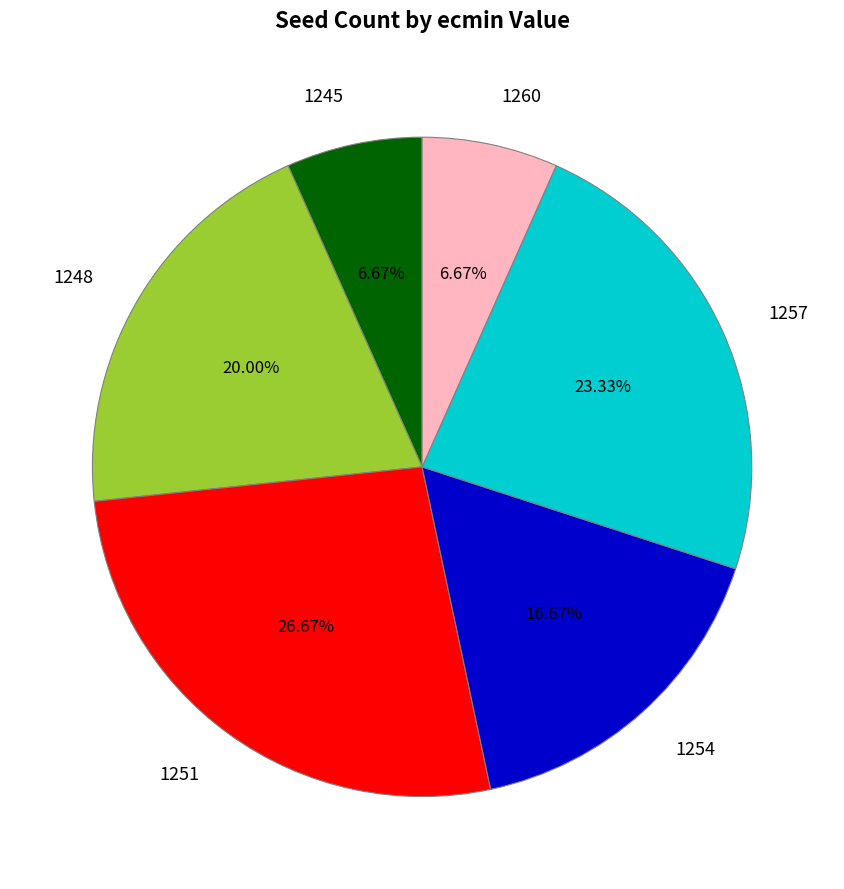

Which has a higher value, 1245 or 1254?

1254